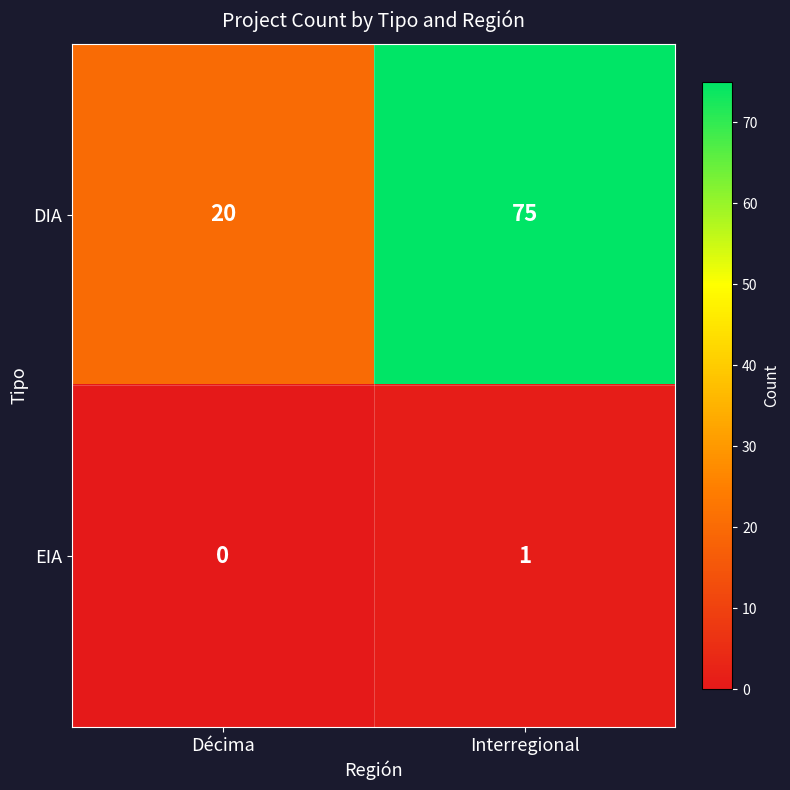

Reading left to right, list all the values displayed in this chart.

DIA: Décima=20	Interregional=75
EIA: Décima=0	Interregional=1